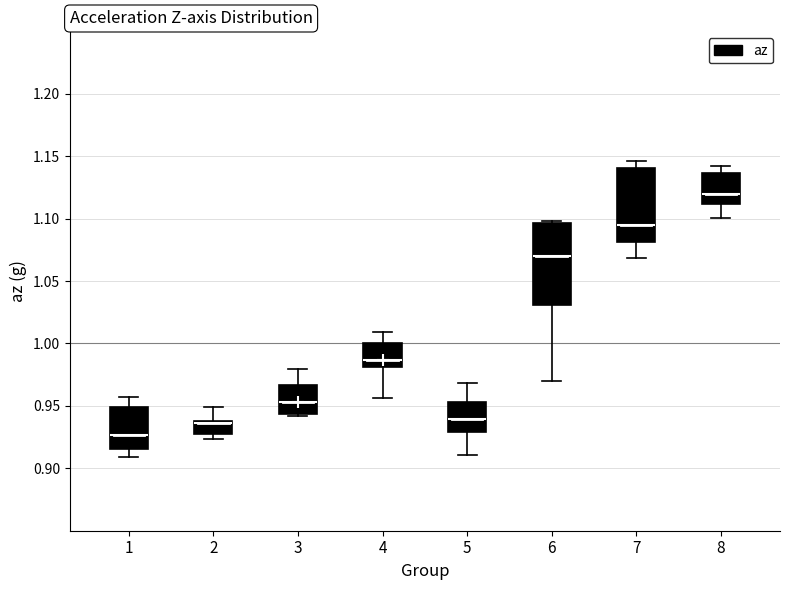

Which box is the tallest, from its lower edge to its upper edge?

6